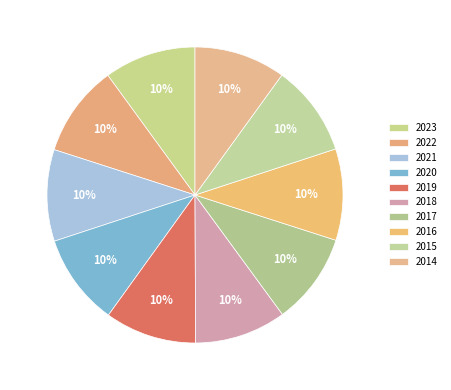

To the nearest percent, what is the combined percentage of 2016 and 2014?

20%